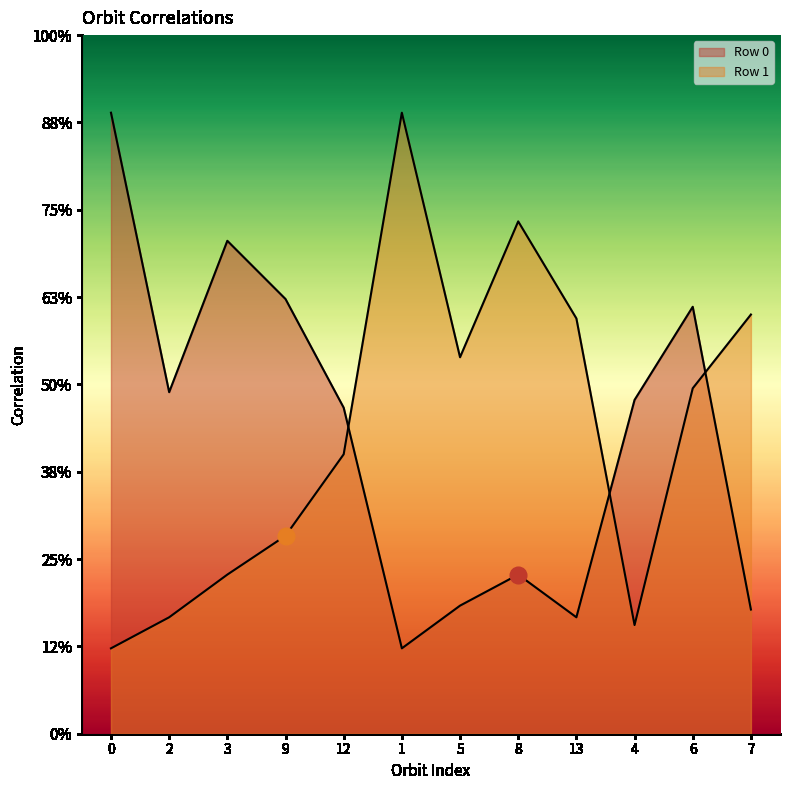

Between which two adjacent categories do Row 0 and Row 1 first intersect?

12 and 1